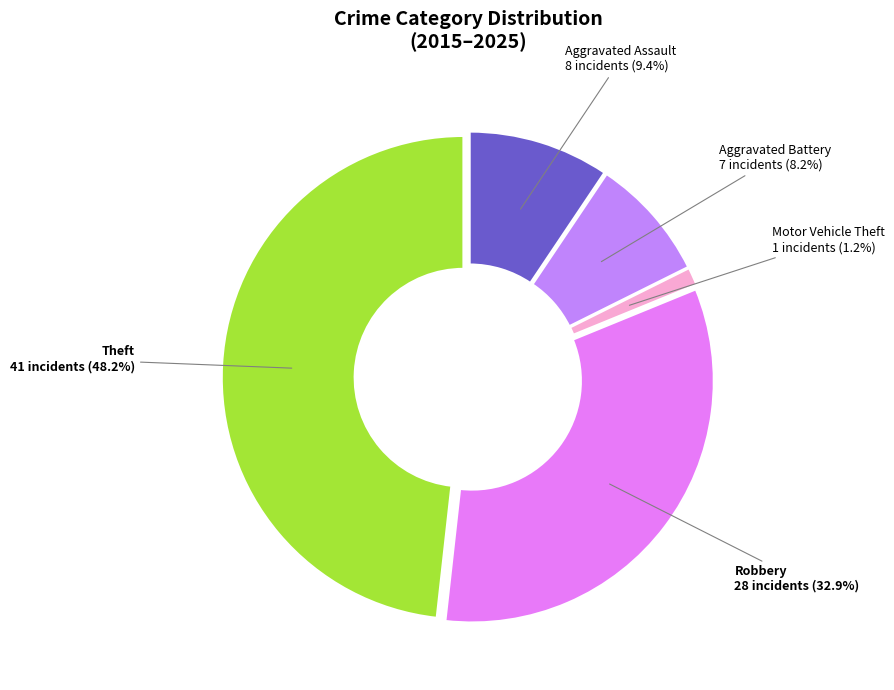

Count the number of slices in the pie.

5